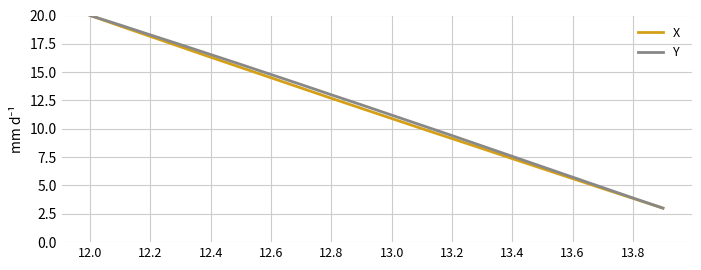

What is the smallest value displayed?

3.0